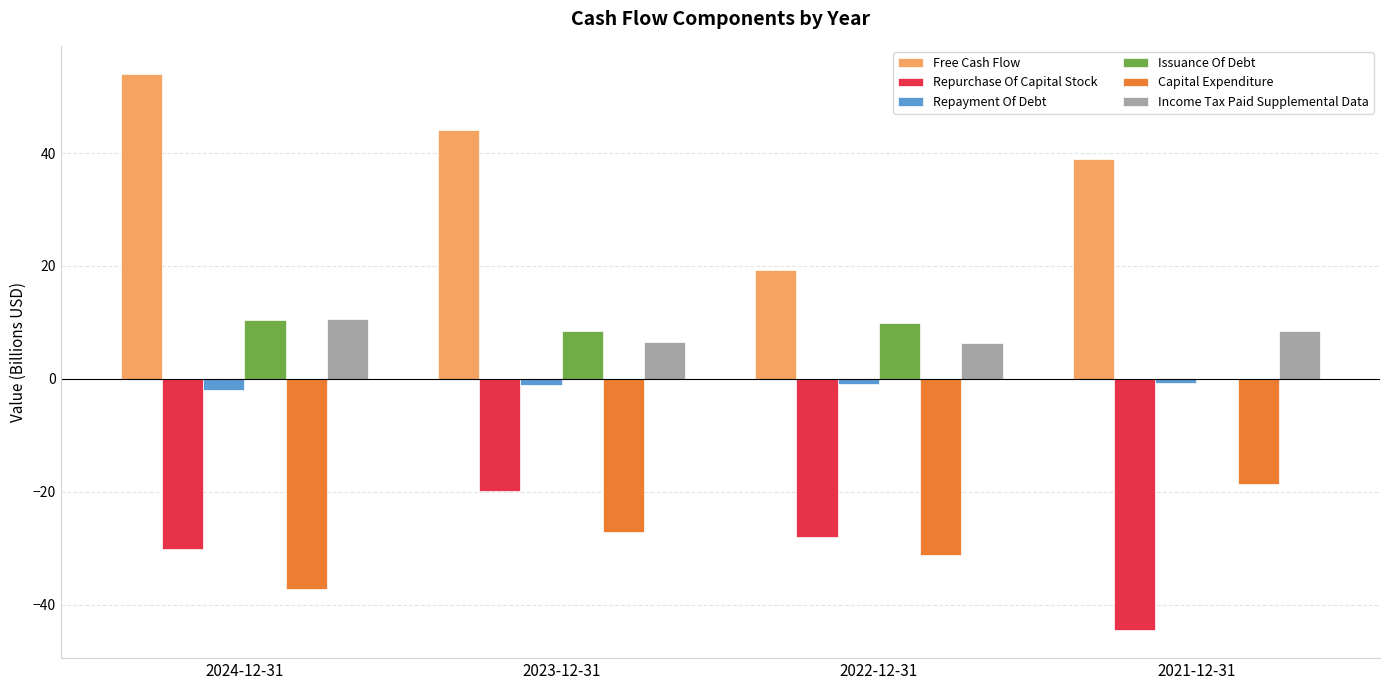

Between 2023-12-31 and 2021-12-31, which series saw the biggest shift?

Repurchase Of Capital Stock